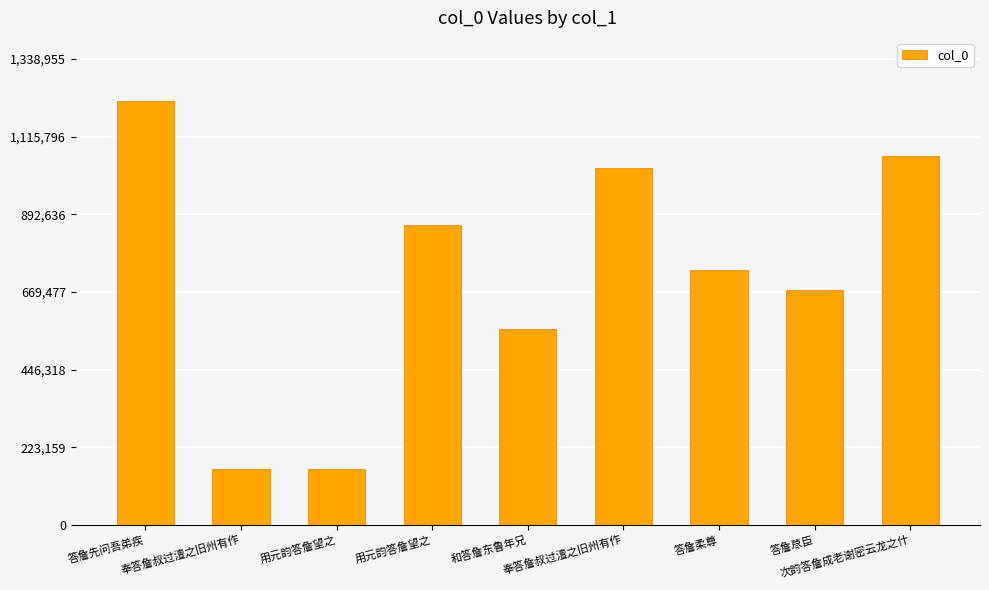

How many values are below 733245?

4